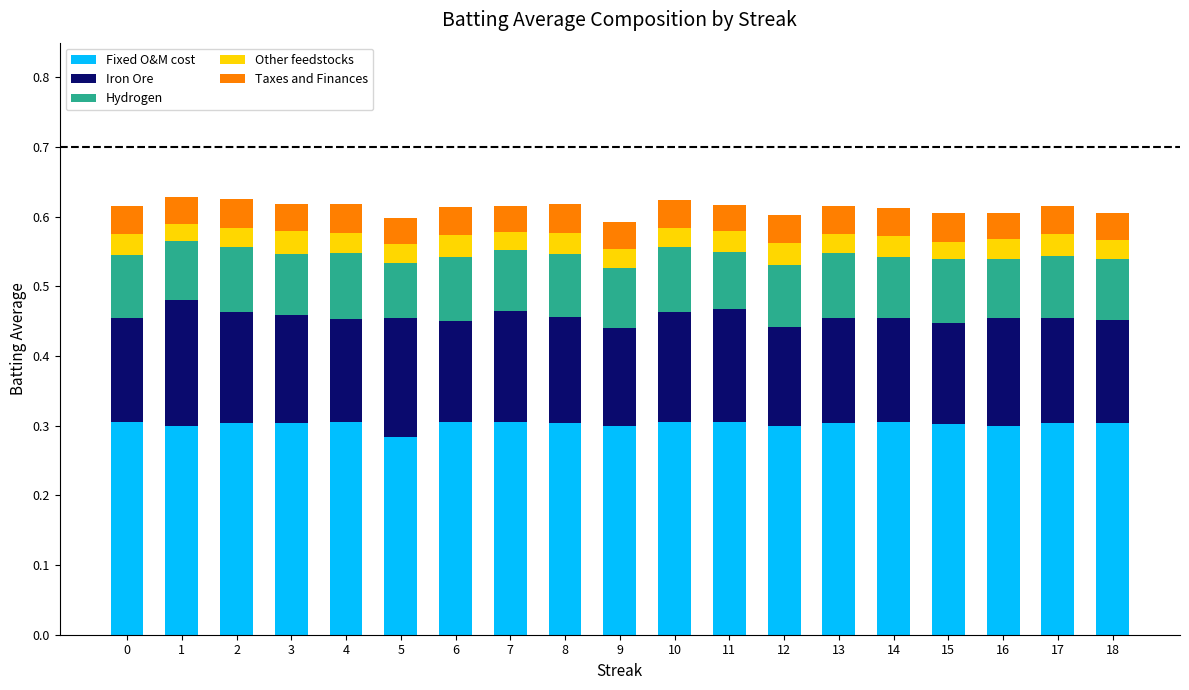

The Fixed O&M cost series shows 0.3 at 7. True or false?

True